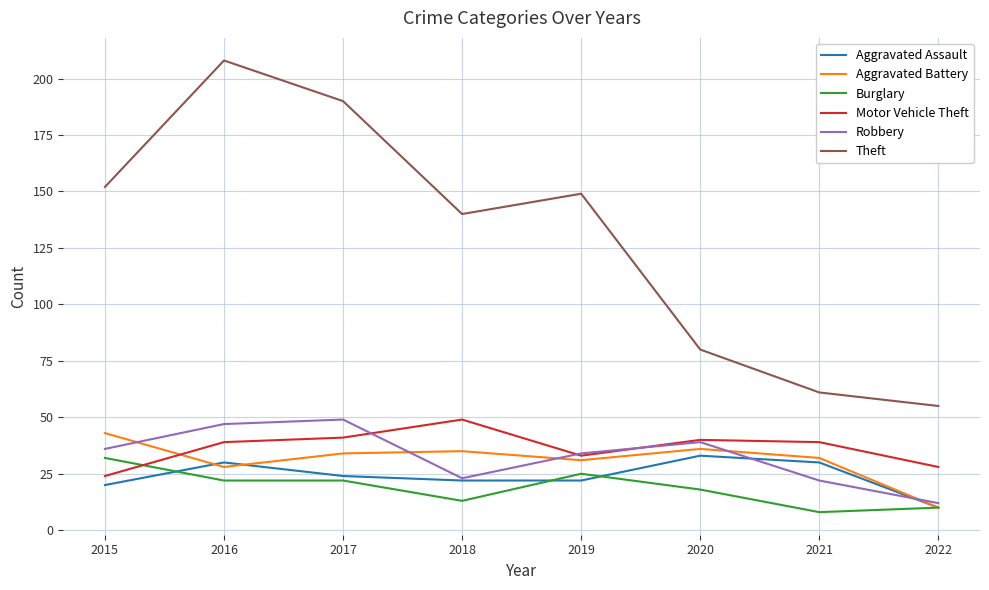

Reading left to right, list all the values displayed in this chart.

Aggravated Assault: 2015=20	2016=30	2017=24	2018=22	2019=22	2020=33	2021=30	2022=10
Aggravated Battery: 2015=43	2016=28	2017=34	2018=35	2019=31	2020=36	2021=32	2022=10
Burglary: 2015=32	2016=22	2017=22	2018=13	2019=25	2020=18	2021=8	2022=10
Motor Vehicle Theft: 2015=24	2016=39	2017=41	2018=49	2019=33	2020=40	2021=39	2022=28
Robbery: 2015=36	2016=47	2017=49	2018=23	2019=34	2020=39	2021=22	2022=12
Theft: 2015=152	2016=208	2017=190	2018=140	2019=149	2020=80	2021=61	2022=55